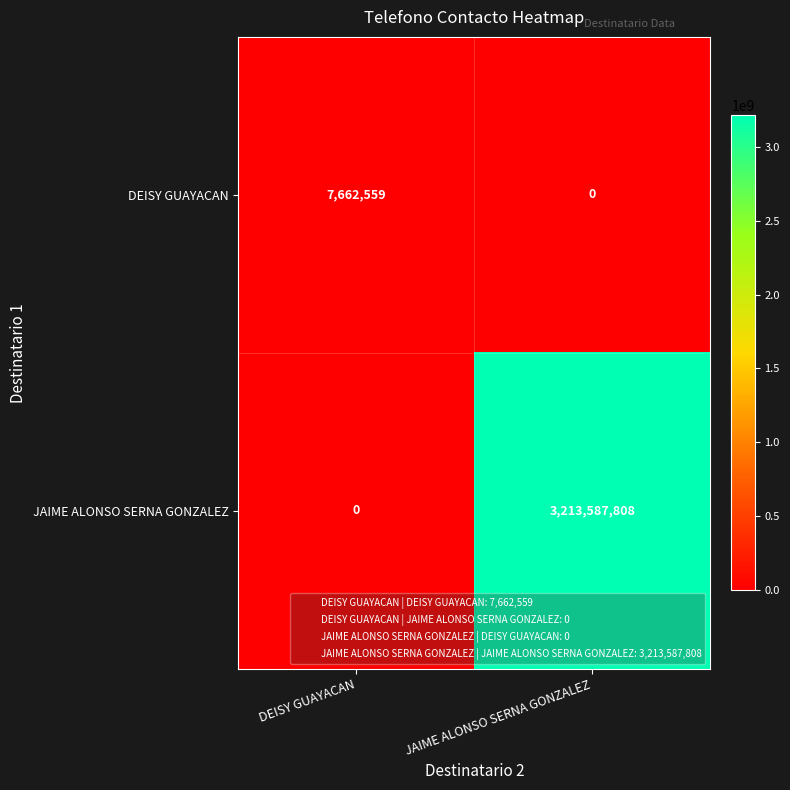

Rank the series by their average value, from lowest to highest.

DEISY GUAYACAN, JAIME ALONSO SERNA GONZALEZ